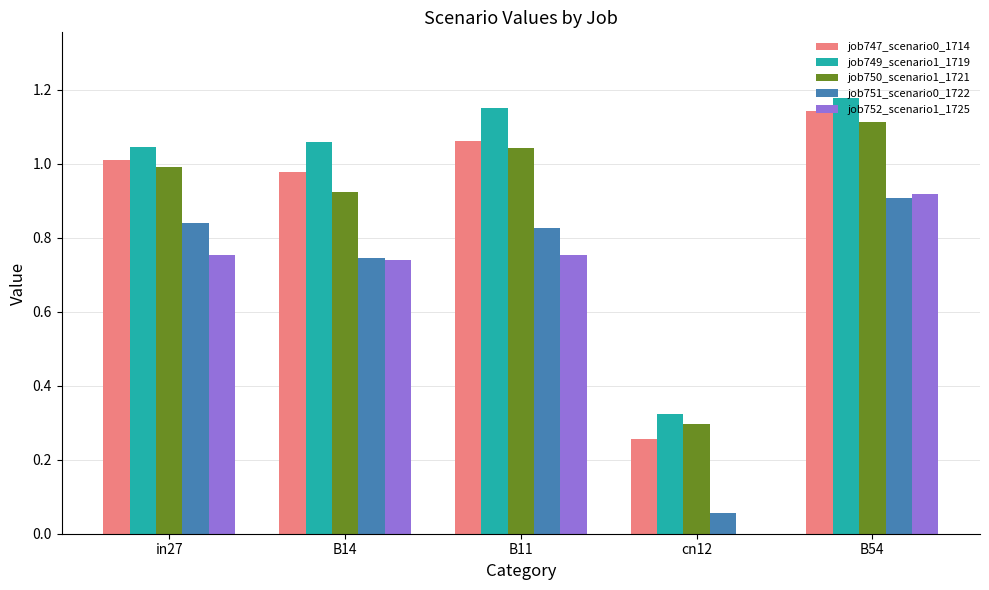

Between B11 and cn12, which series saw the biggest shift?

job749_scenario1_1719